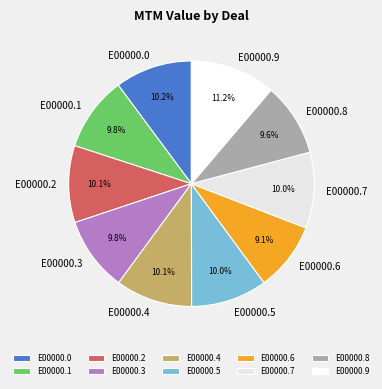

Approximately how many times larger is the value at E00000.6 compared to E00000.5?

0.9